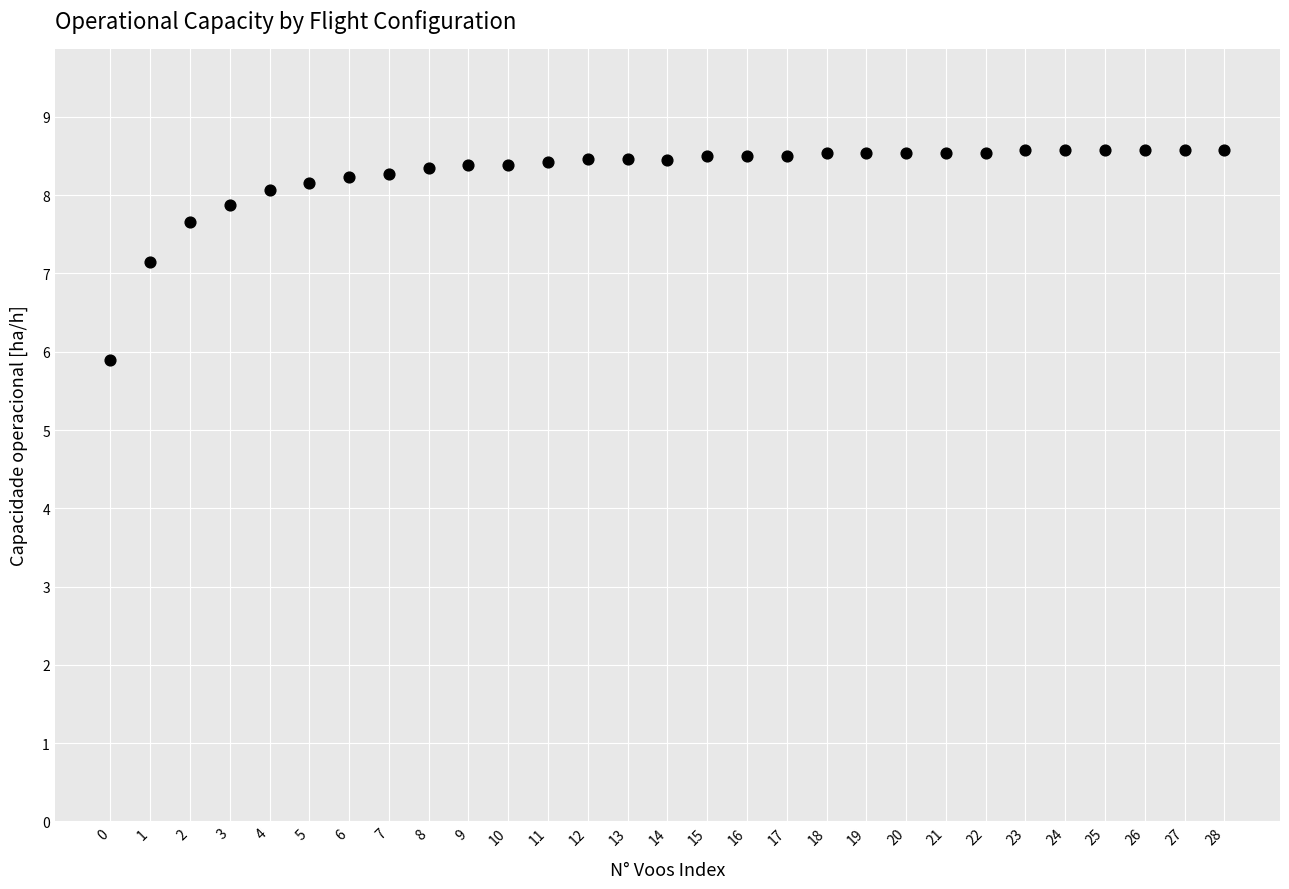

What is the range of Y values (max minus min)?

2.7